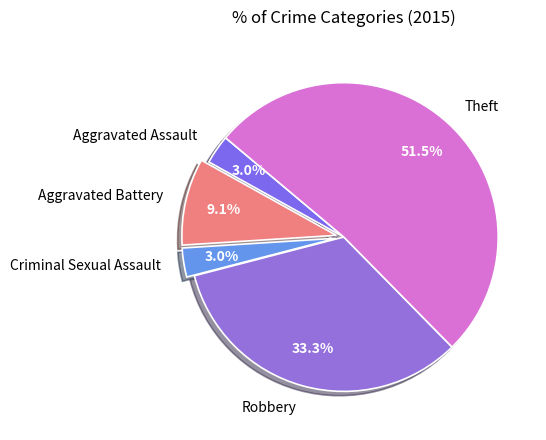

Is Theft the majority of the pie?

Yes